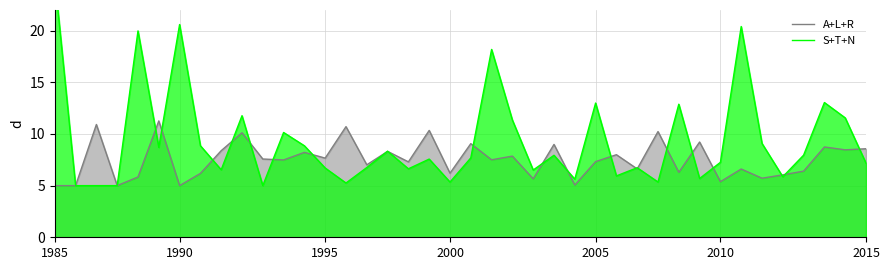

How many series are shown in this chart?

2